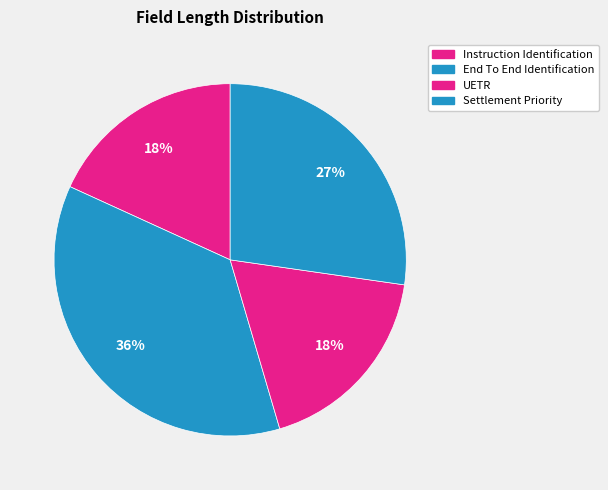

What percentage is the Settlement Priority slice, to the nearest percent?

27%